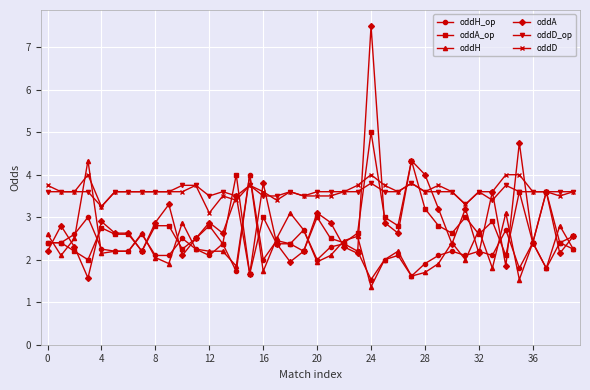

Which series has the largest range (max minus min)?

oddA